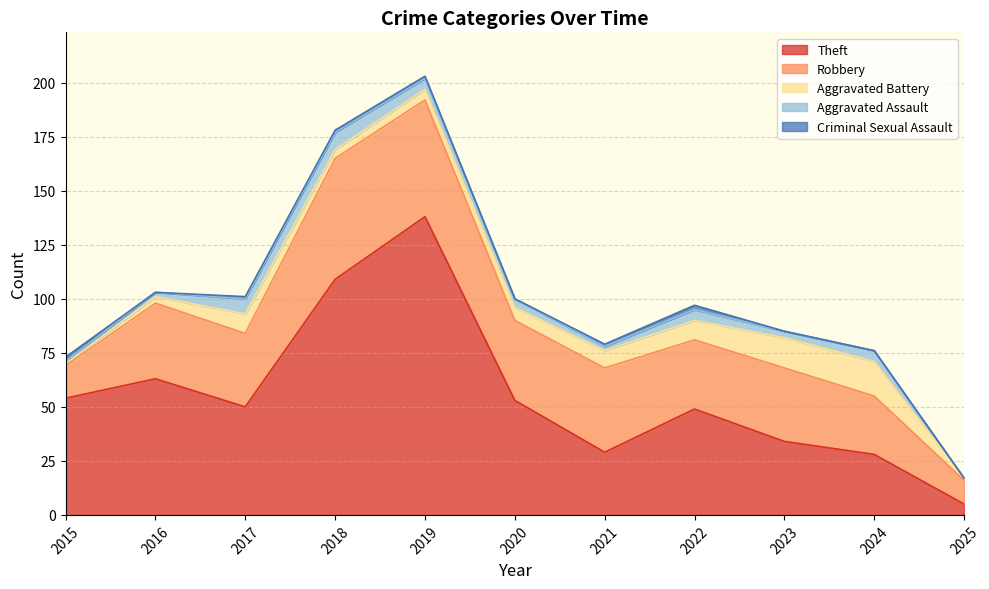

List the labels in order of Criminal Sexual Assault value, largest first.

2015, 2022, 2017, 2018, 2019, 2021, 2016, 2020, 2023, 2024, 2025